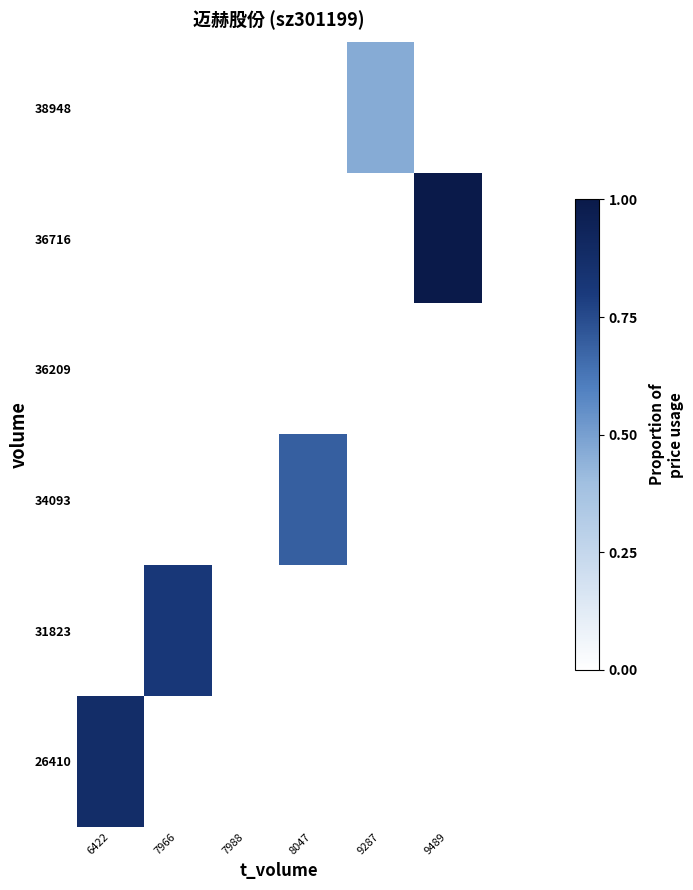

At which category is the sum across all series the highest?

9489